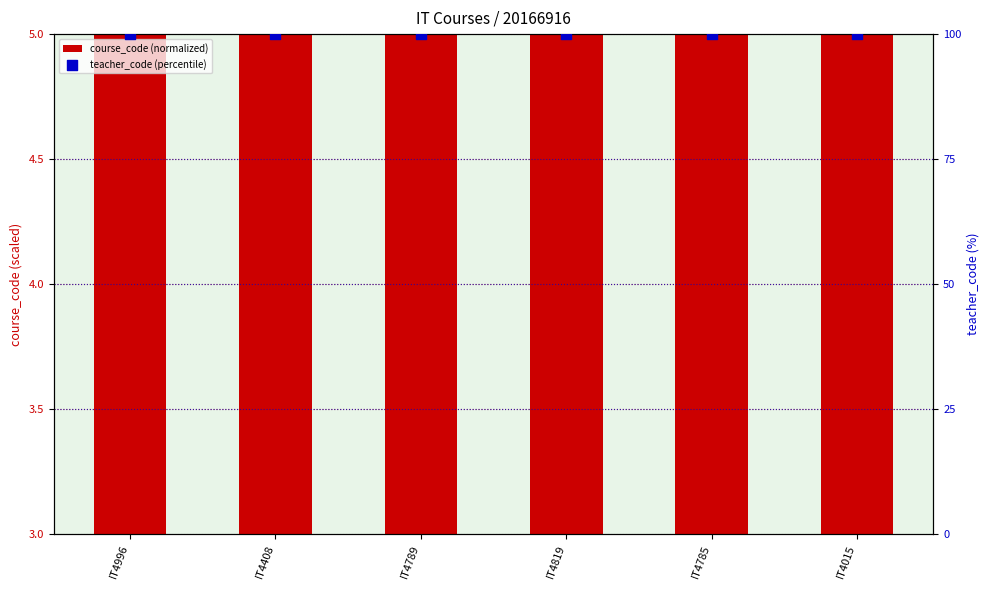

Which series has the largest Y range (max minus min)?

course_code (normalized)